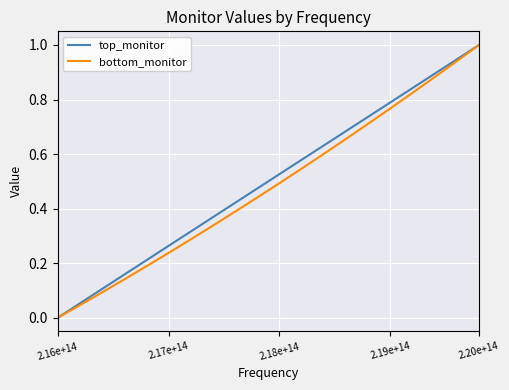

What is the maximum value for bottom_monitor?

1.0